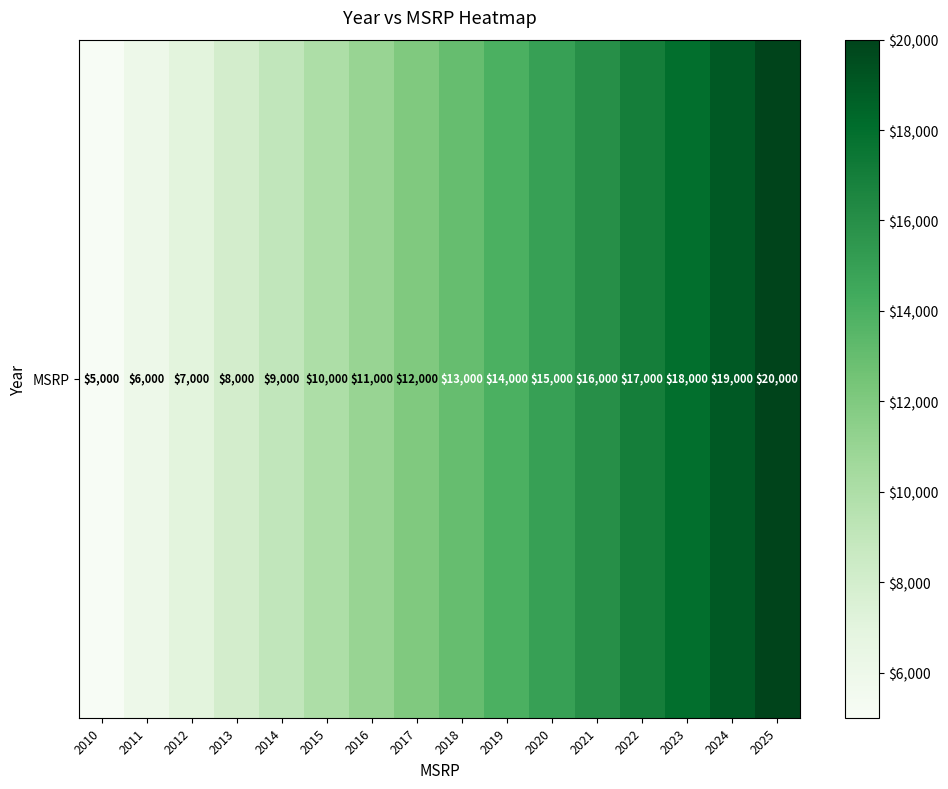

Between 2014 and 2016, which is larger?

2016